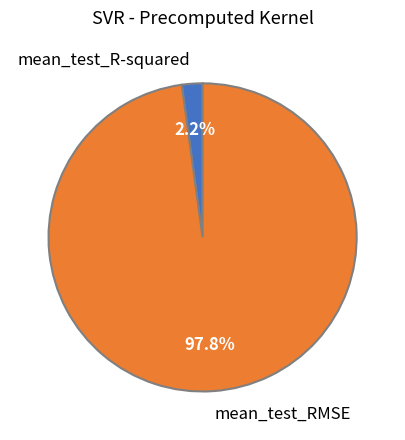

Between mean_test_R-squared and mean_test_RMSE, which is larger?

mean_test_RMSE